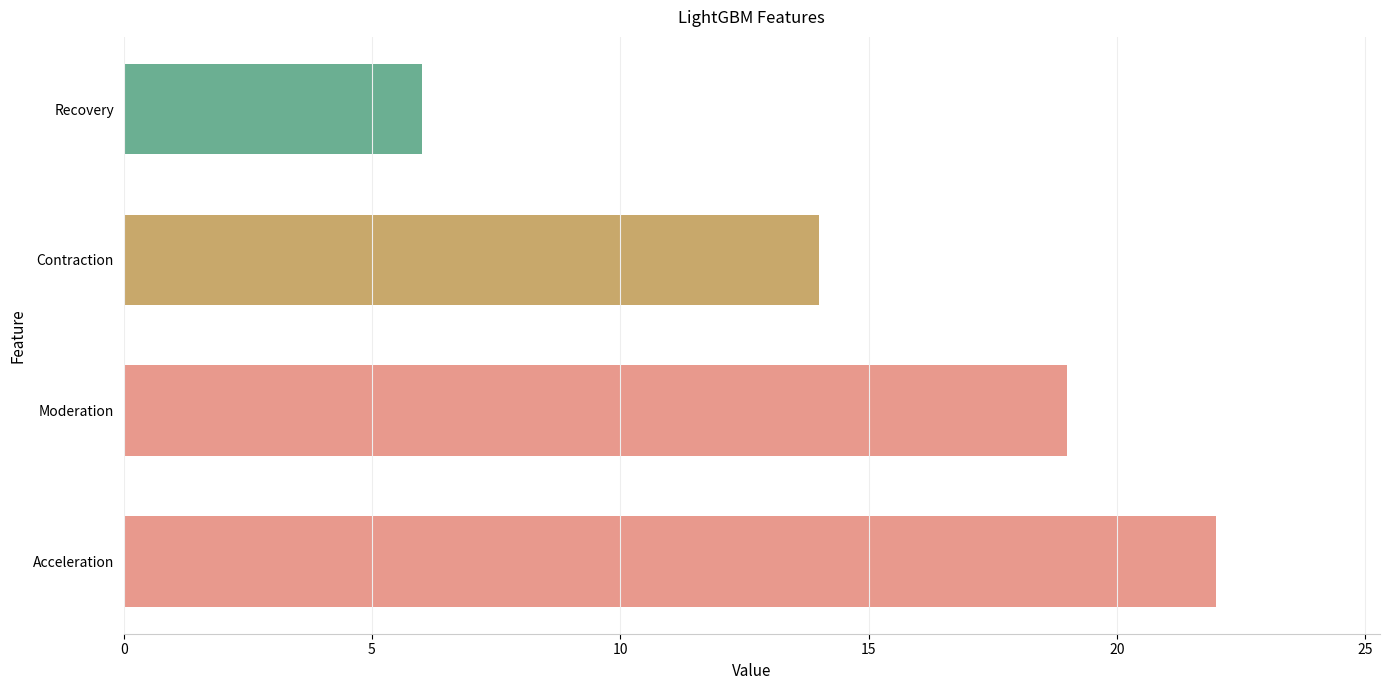

Rank the categories by value from highest to lowest.

Acceleration, Moderation, Contraction, Recovery